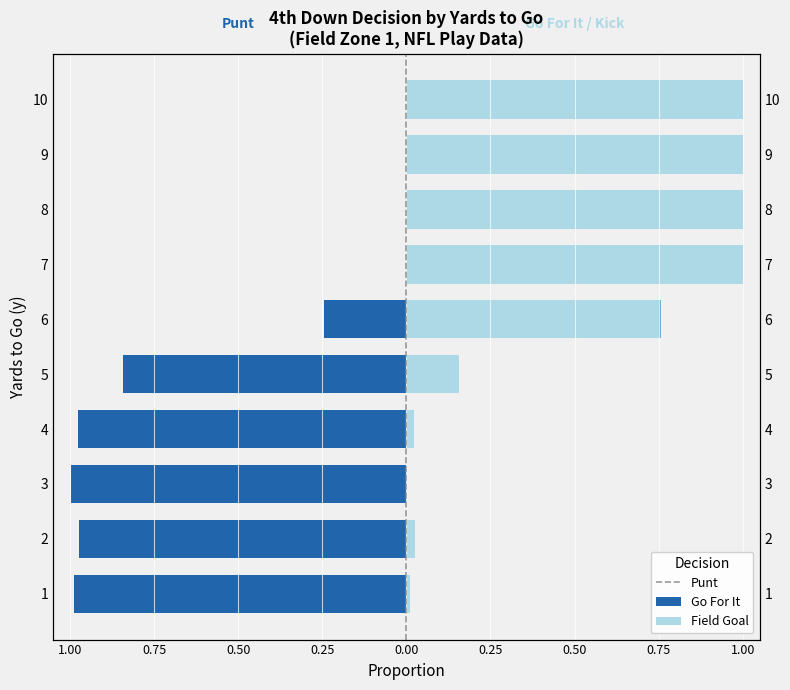

Which series changed the most between 8 and 10?

punt